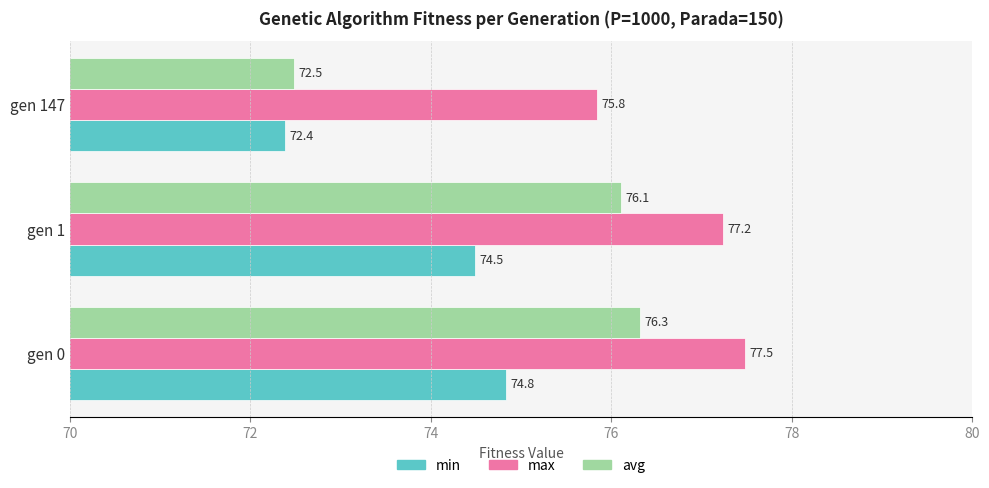

What is the highest value of the min series?

74.8